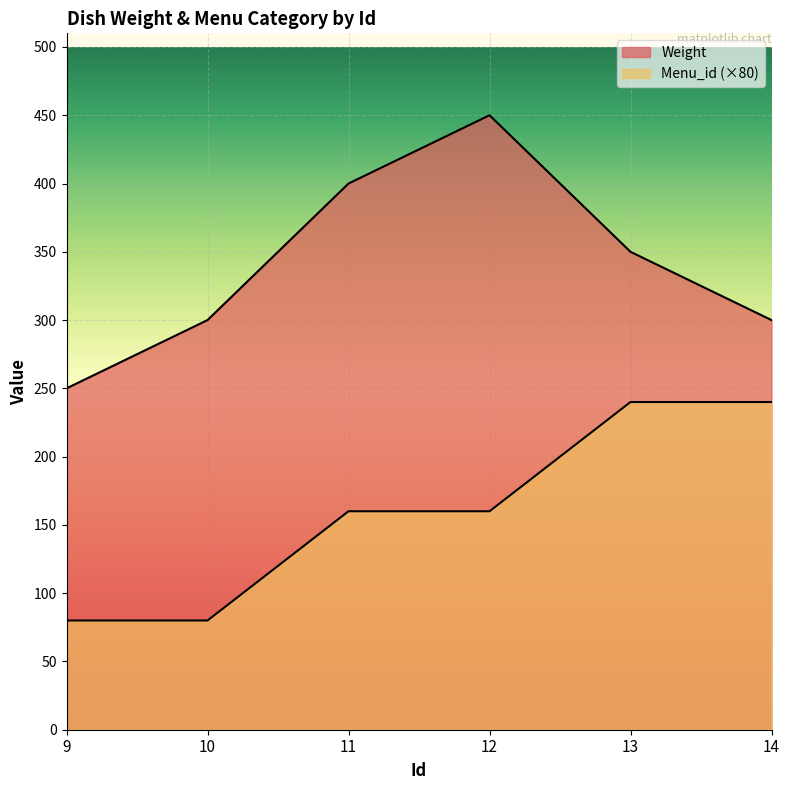

Which series has the largest total across all categories?

Weight